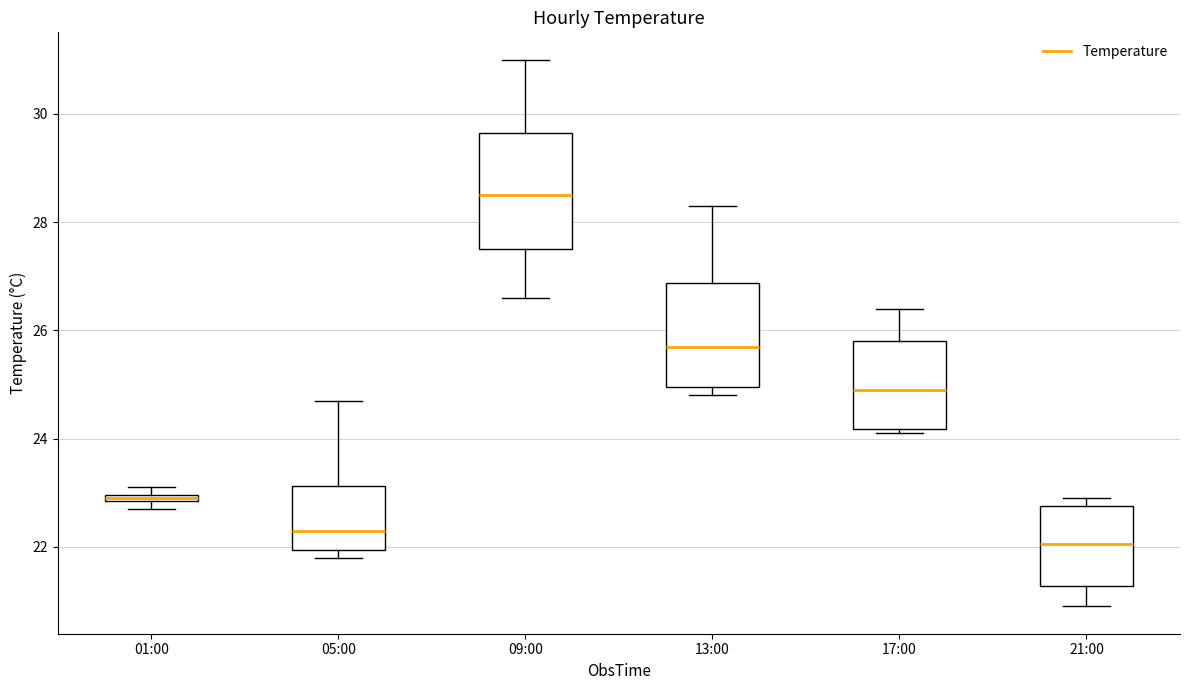

Which box has the highest median line?

09:00